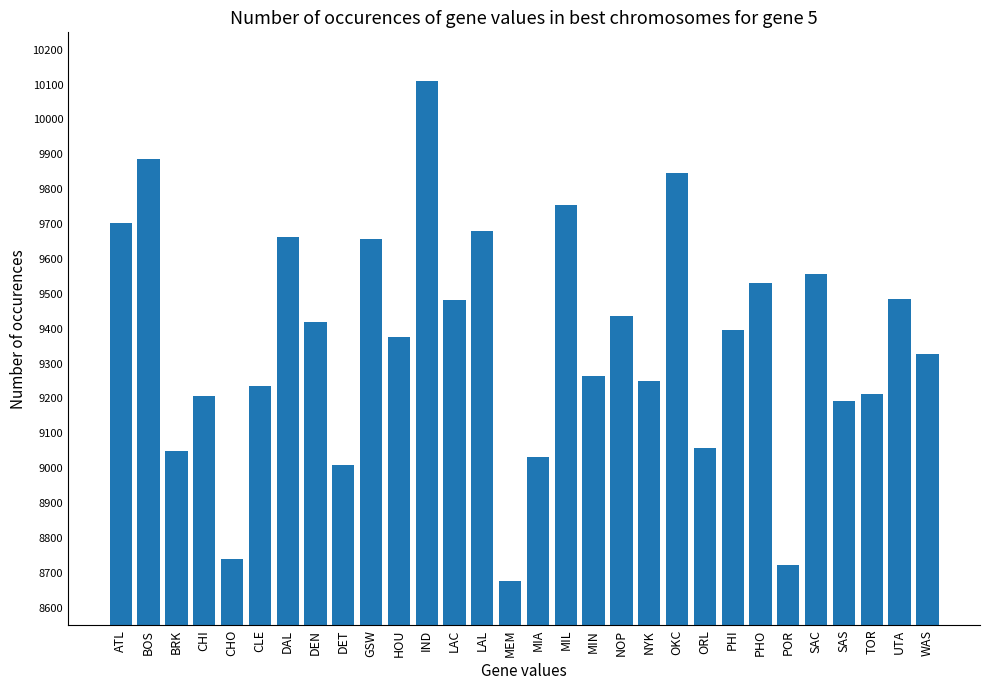

Is it true that the value at PHI is 9397?

True